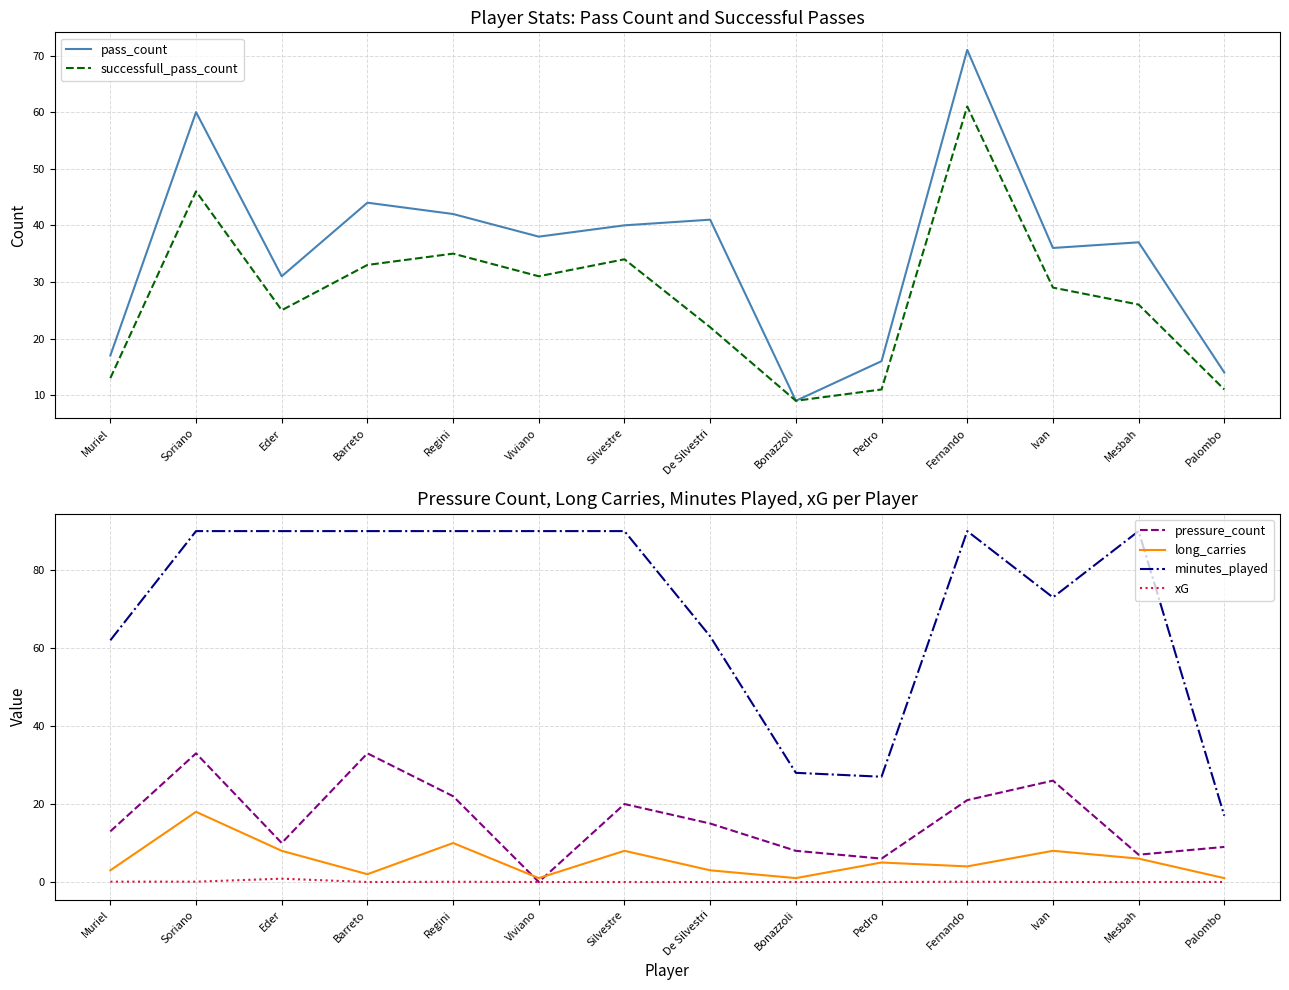

Rank the categories by minutes_played value from lowest to highest.

Palombo, Pedro, Bonazzoli, Muriel, De Silvestri, Ivan, Soriano, Eder, Barreto, Regini, Viviano, Silvestre, Fernando, Mesbah